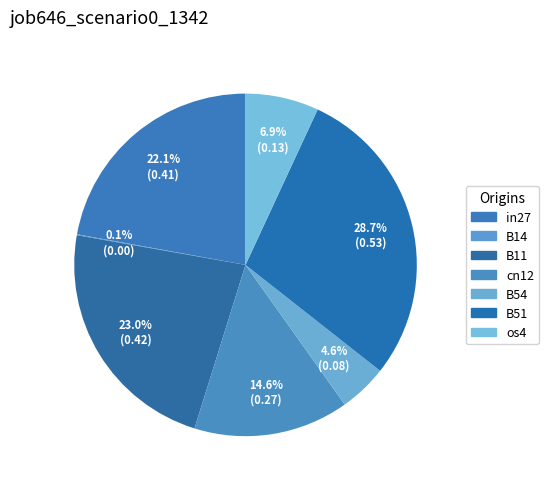

Does B54 account for over 50% of the chart?

No